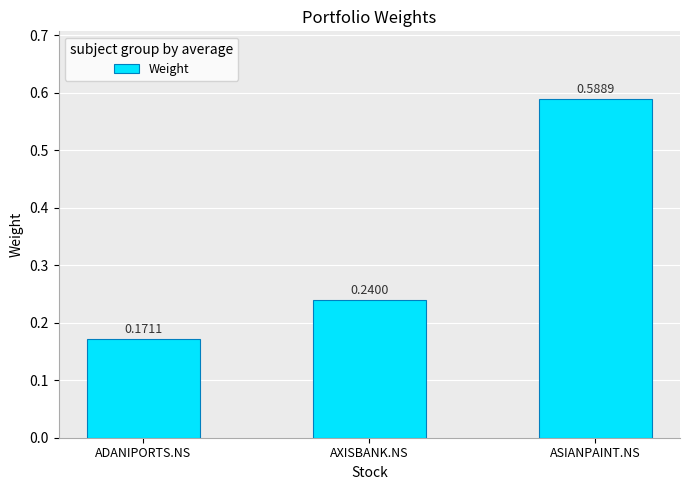

How many bars are there in total?

3